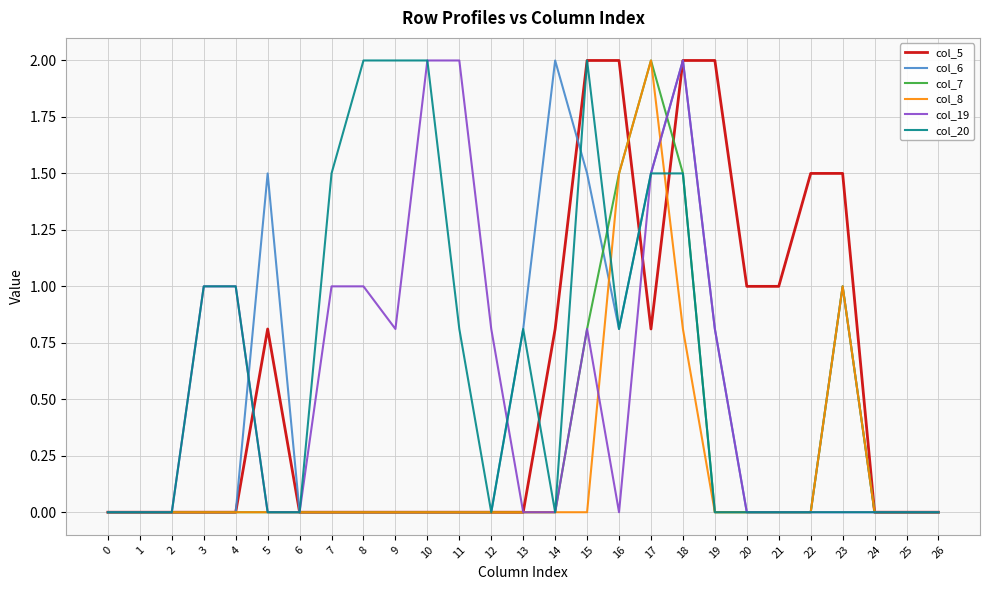

Does the chart have visible grid lines?

Yes